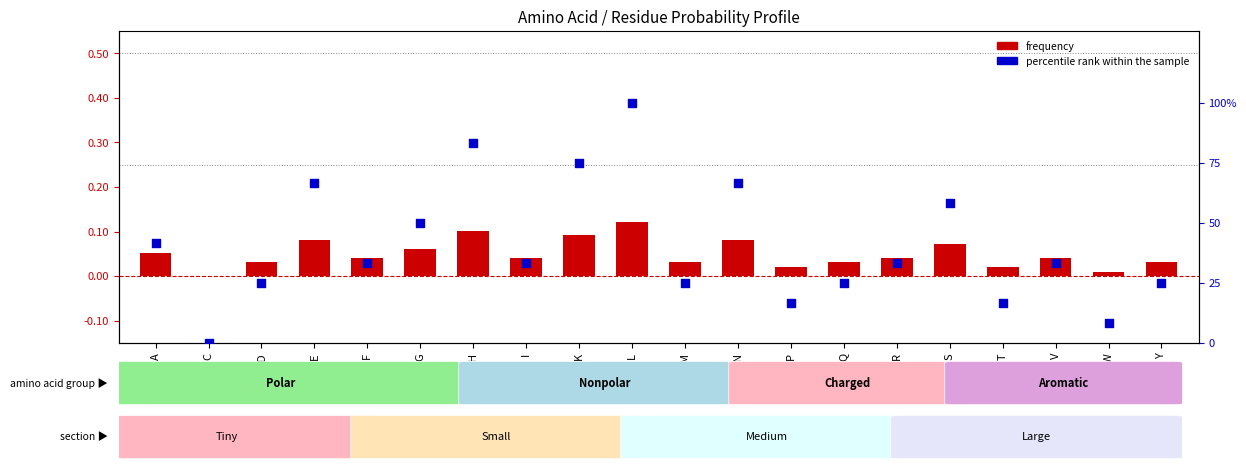

At how many categories does at least one series exceed 0?

19